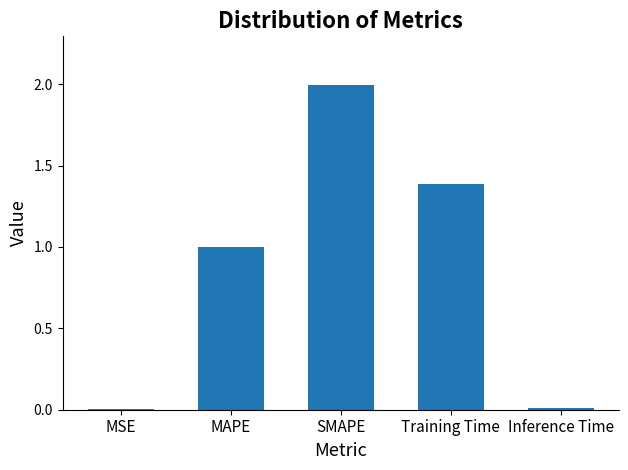

What is the maximum value shown in the chart?

2.0